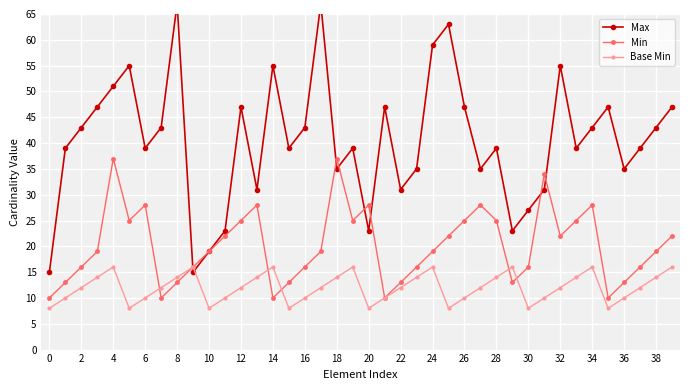

The value of Max at 20 is 23. True or false?

True